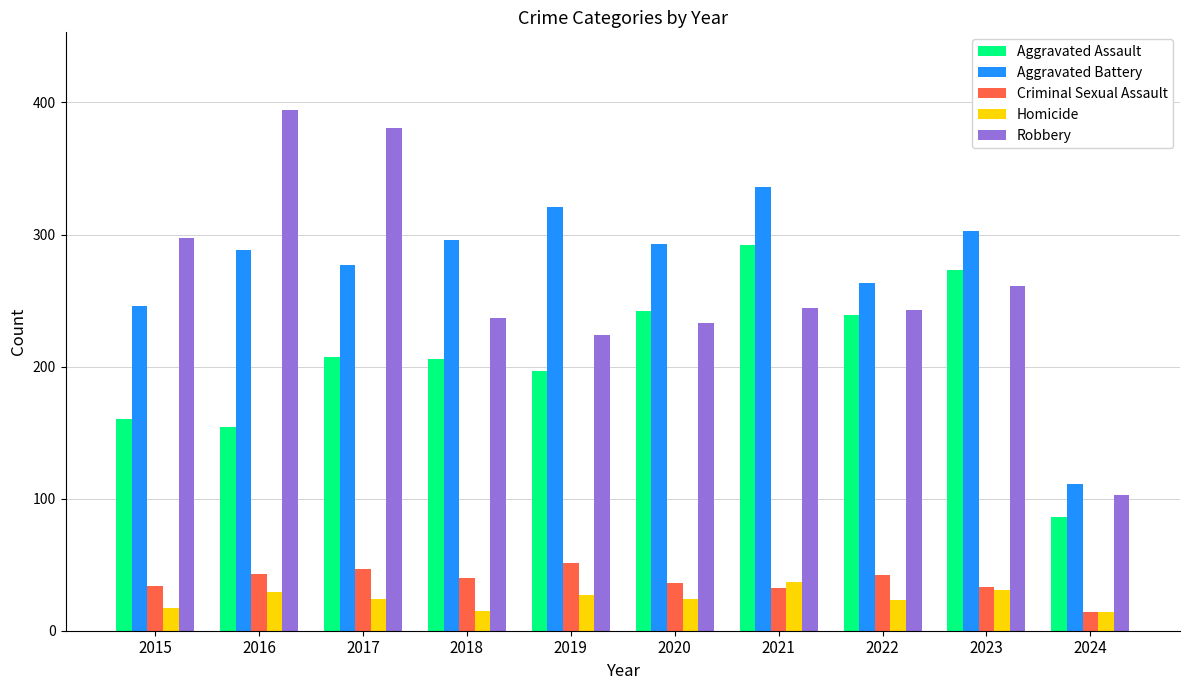

What are all the series names shown in the legend?

Aggravated Assault, Aggravated Battery, Criminal Sexual Assault, Homicide, Robbery